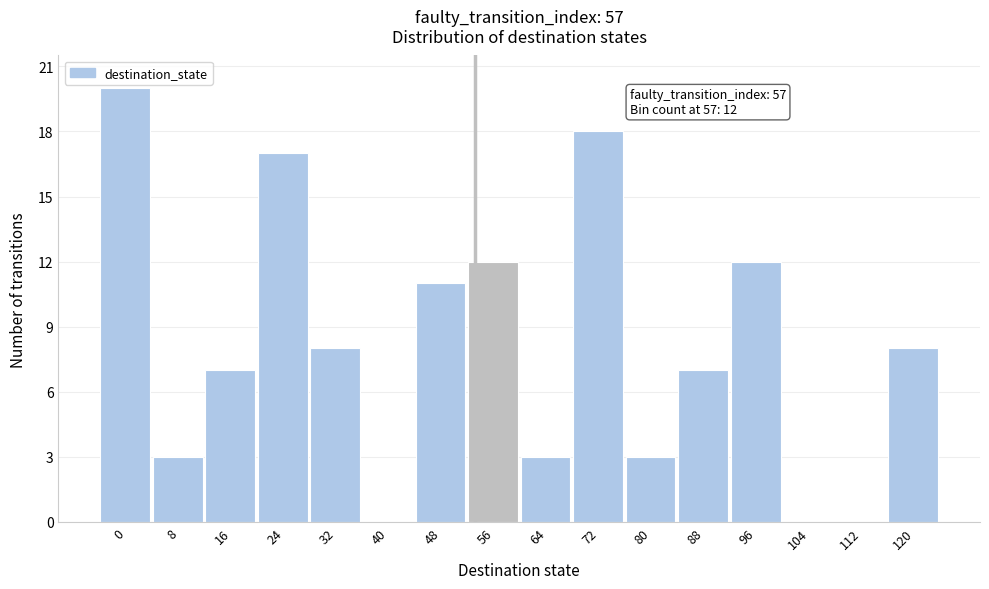

Reading left to right, list all the values displayed in this chart.

0=20	8=3	16=7	24=17	32=8	40=0	48=11	56=12	64=3	72=18	80=3	88=7	96=12	104=0	112=0	120=8